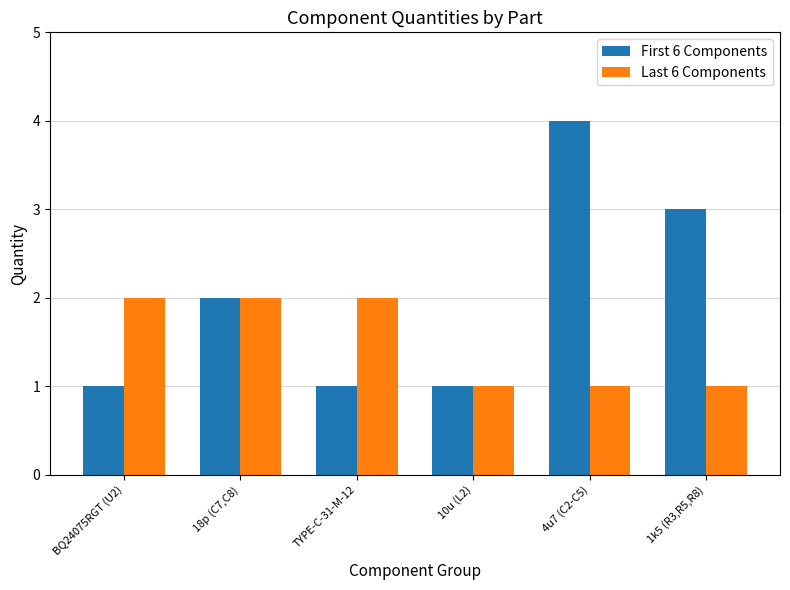

How many bars are there in each group?

2